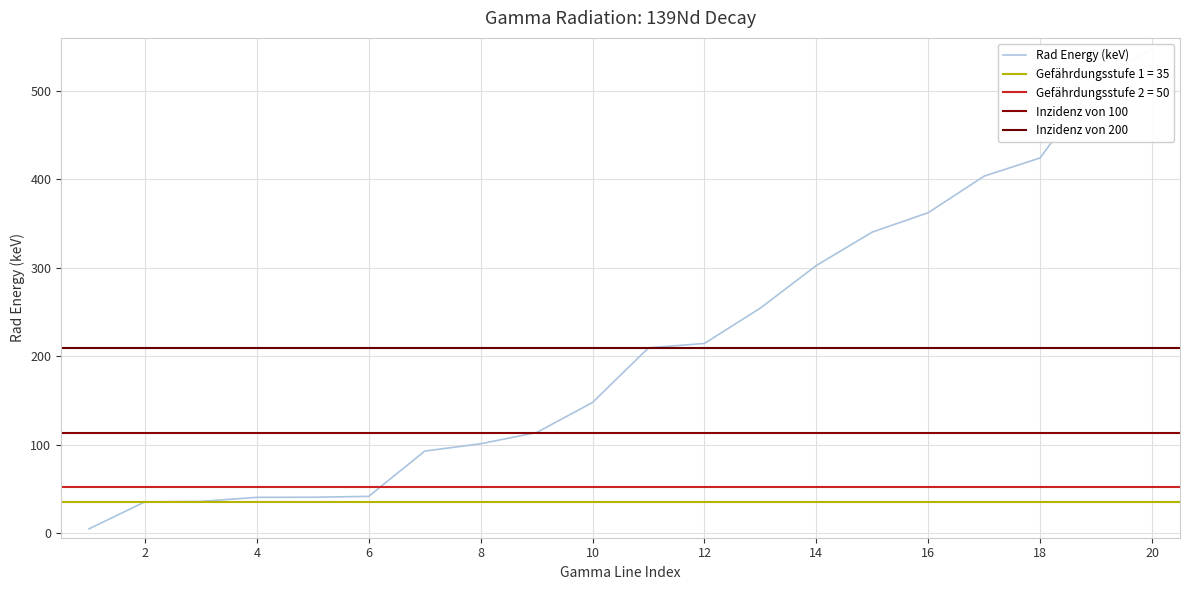

Which series has the largest total across all categories?

Rad Energy